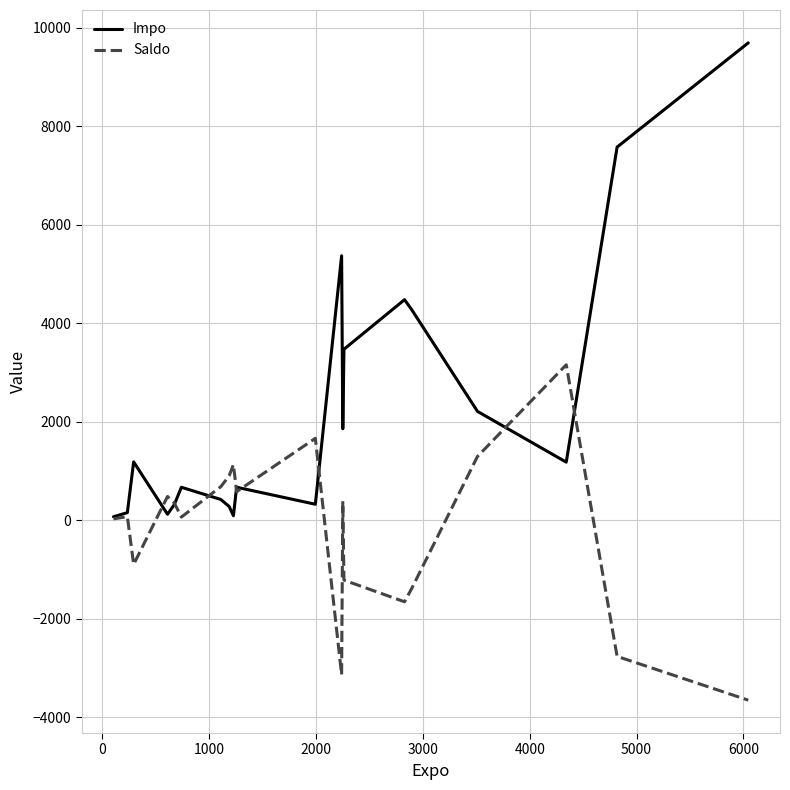

What is the smallest value displayed?

-3652